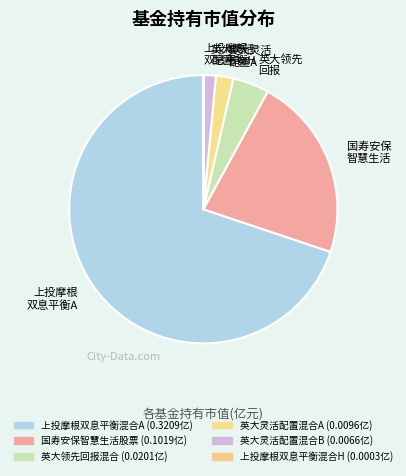

To the nearest percent, what is the difference between the 上投摩根双息平衡混合A and 上投摩根双息平衡混合H slice percentages?

70%